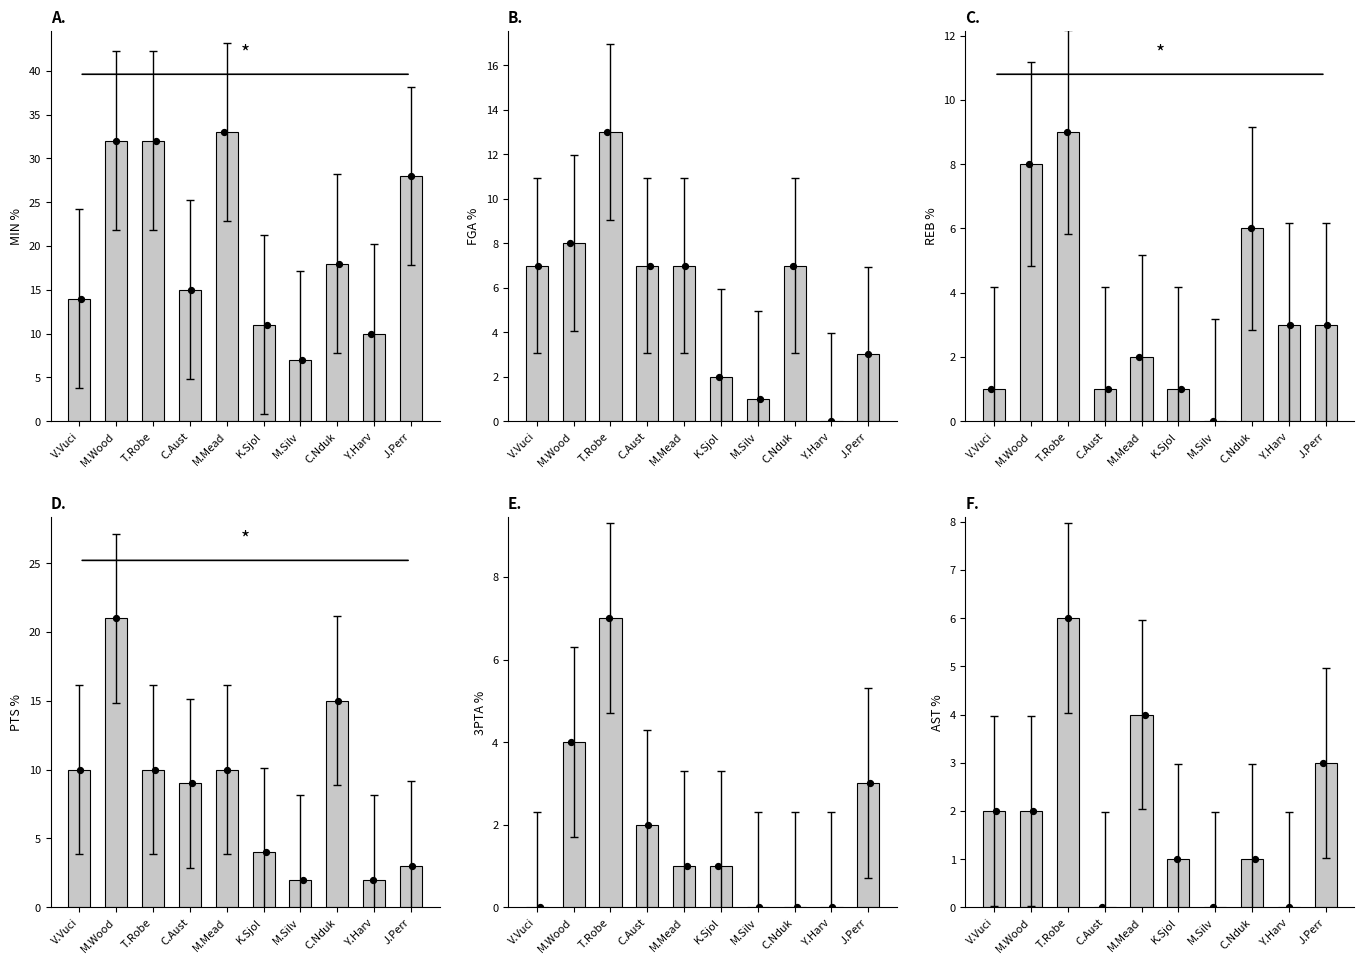

At how many categories does at least one series exceed 32?

1